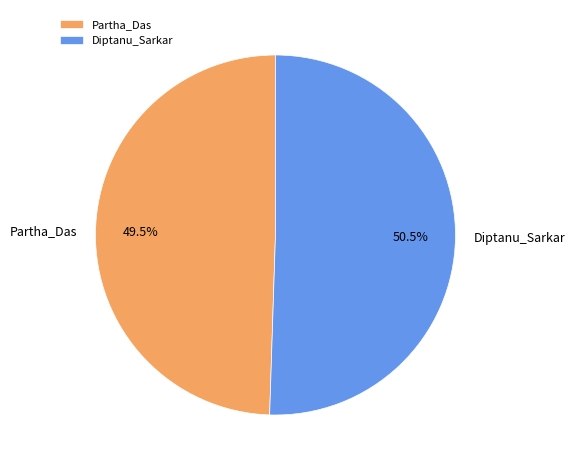

How many slices are in this pie chart?

2